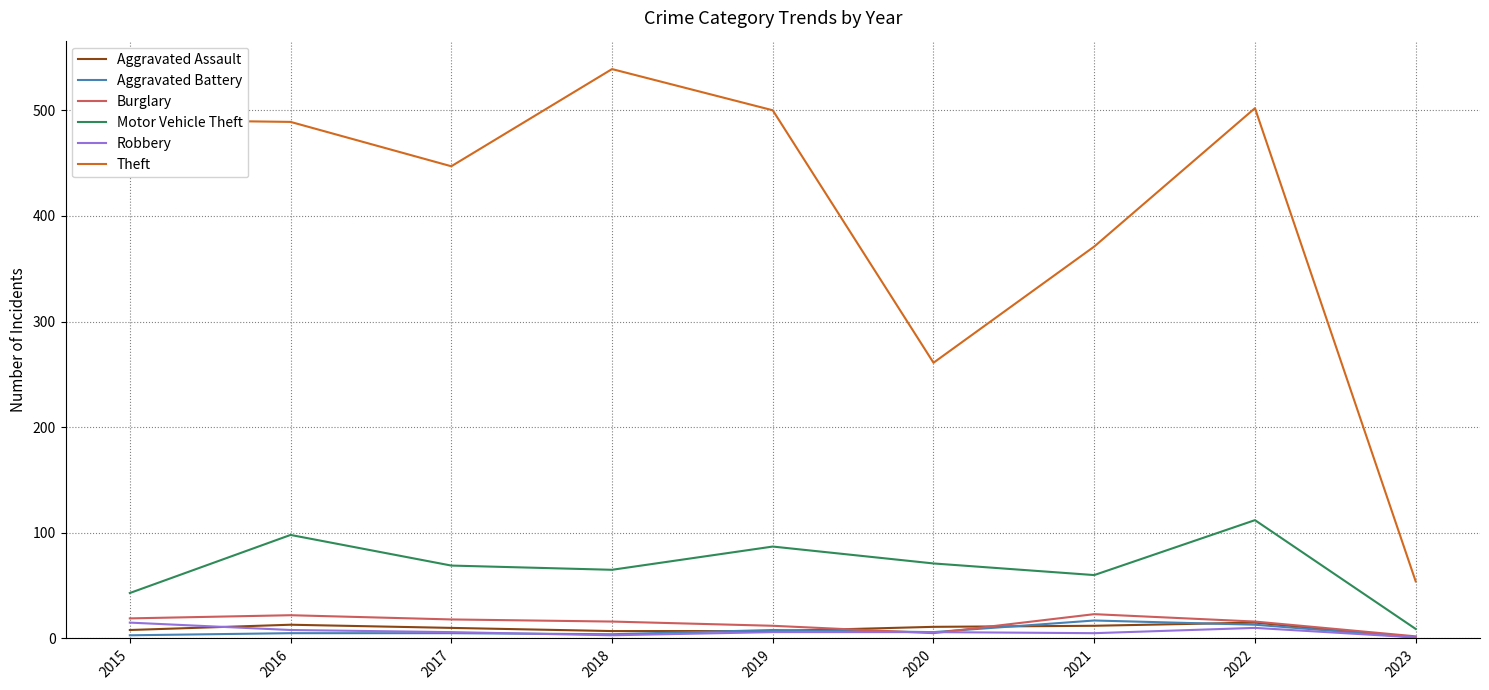

Does the chart display data point markers on the line(s)?

No